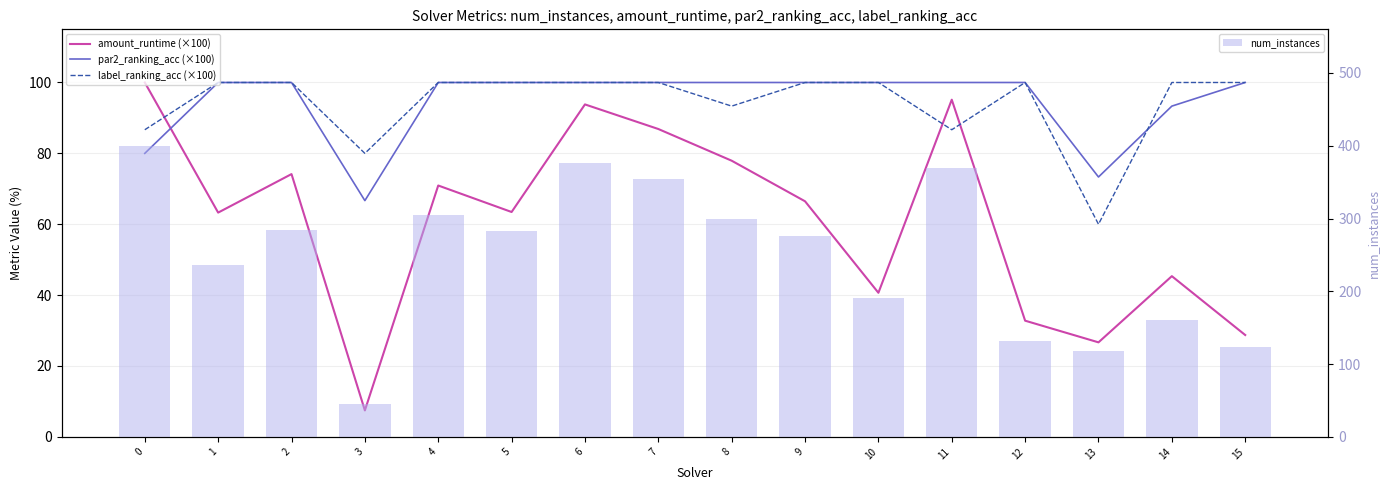

What is the value of the num_instances bar at the 15th from the left?

161